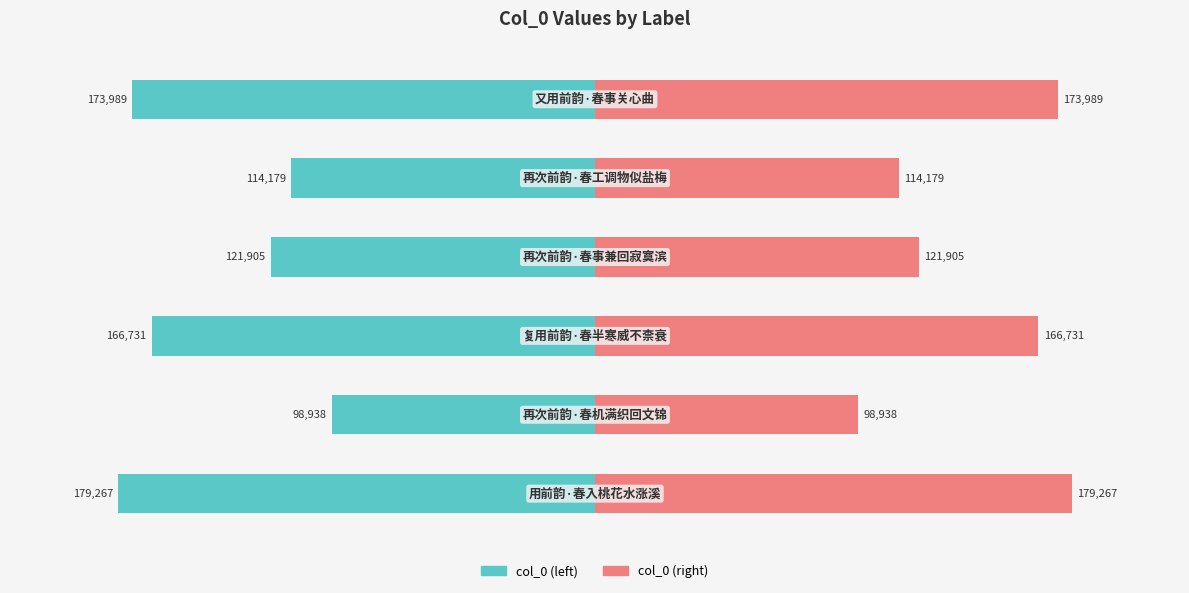

Count the number of data series in this chart.

2